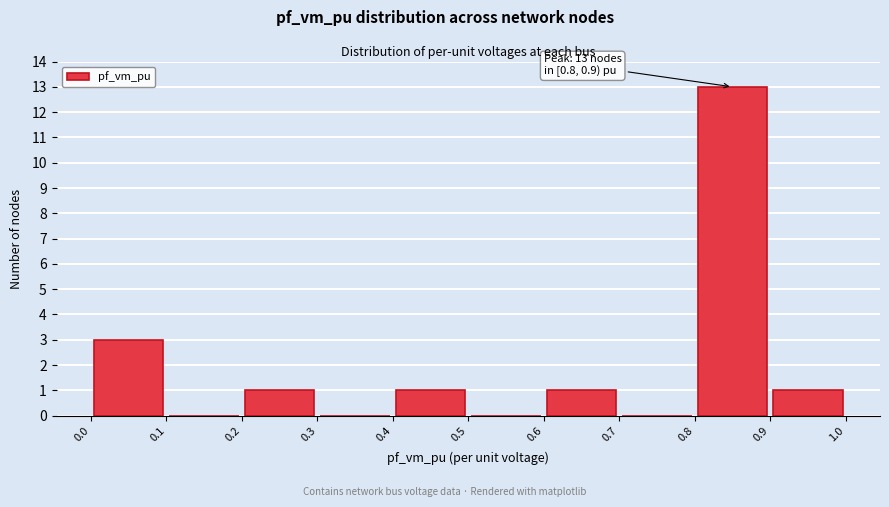

Over which range of the x-axis is the bar tallest?

0.8 to 0.9